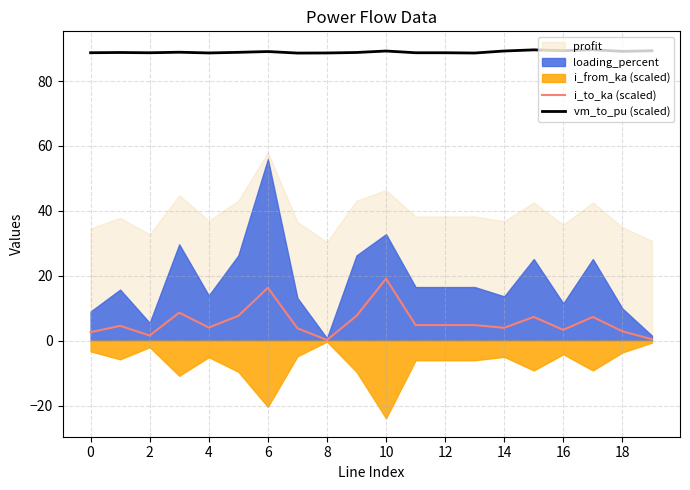

What is the maximum value for vm_to_pu (scaled)?

89.6